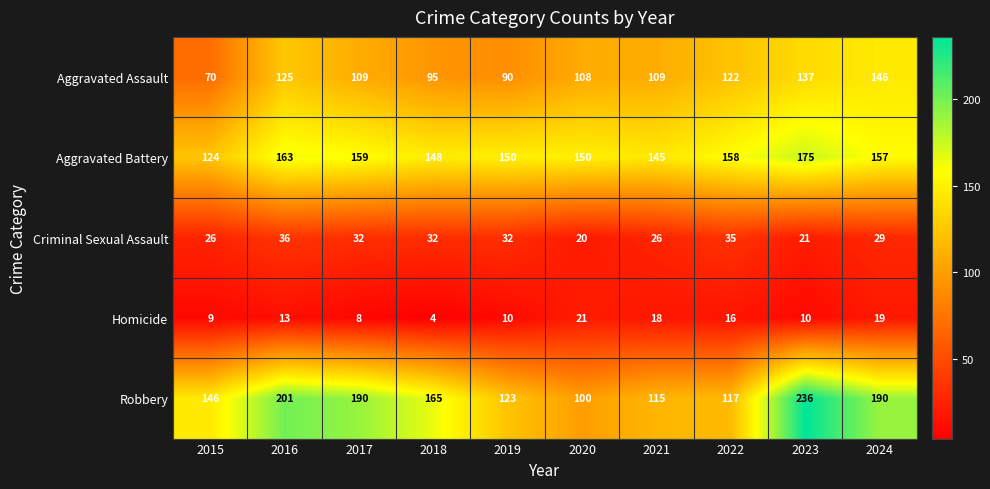

At 2019, list the series in order from smallest to largest.

Homicide, Criminal Sexual Assault, Aggravated Assault, Robbery, Aggravated Battery